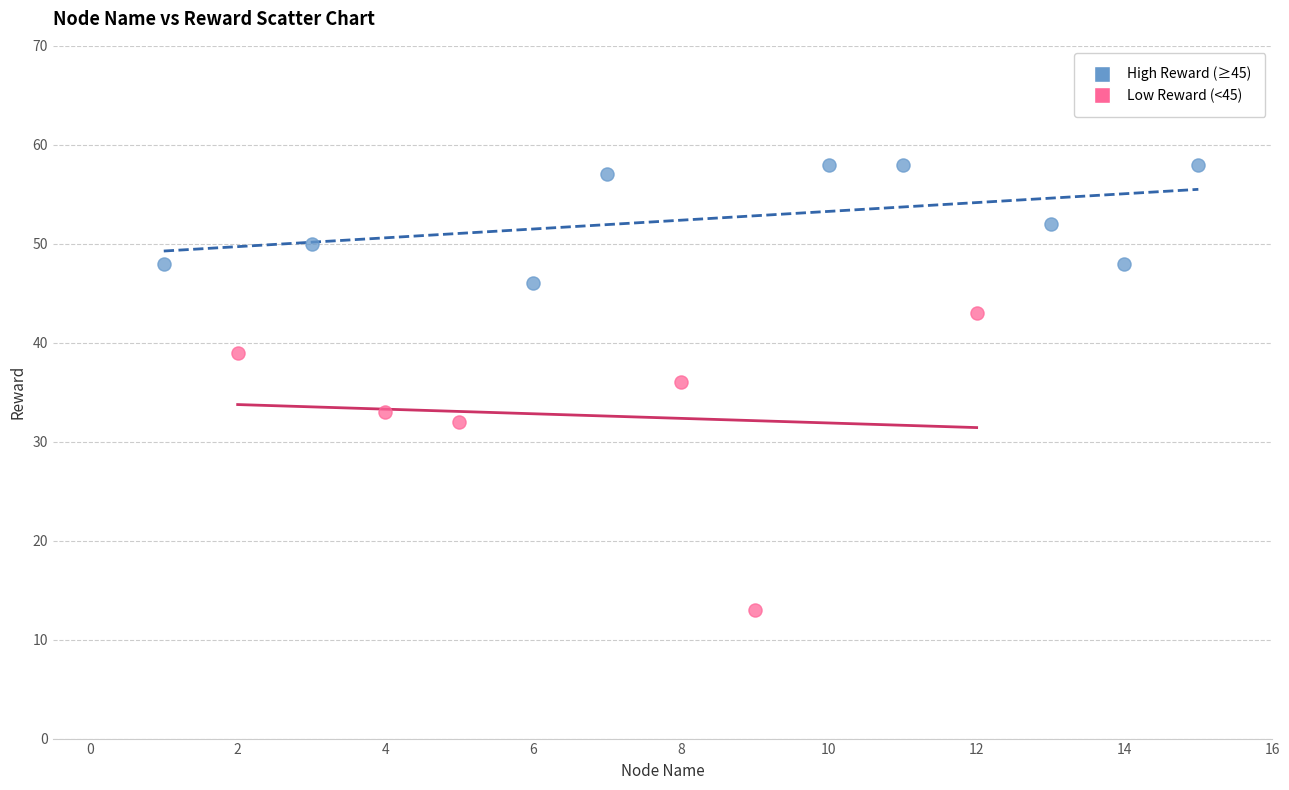

Which series contains the lowest Y value?

Low Reward (<45)